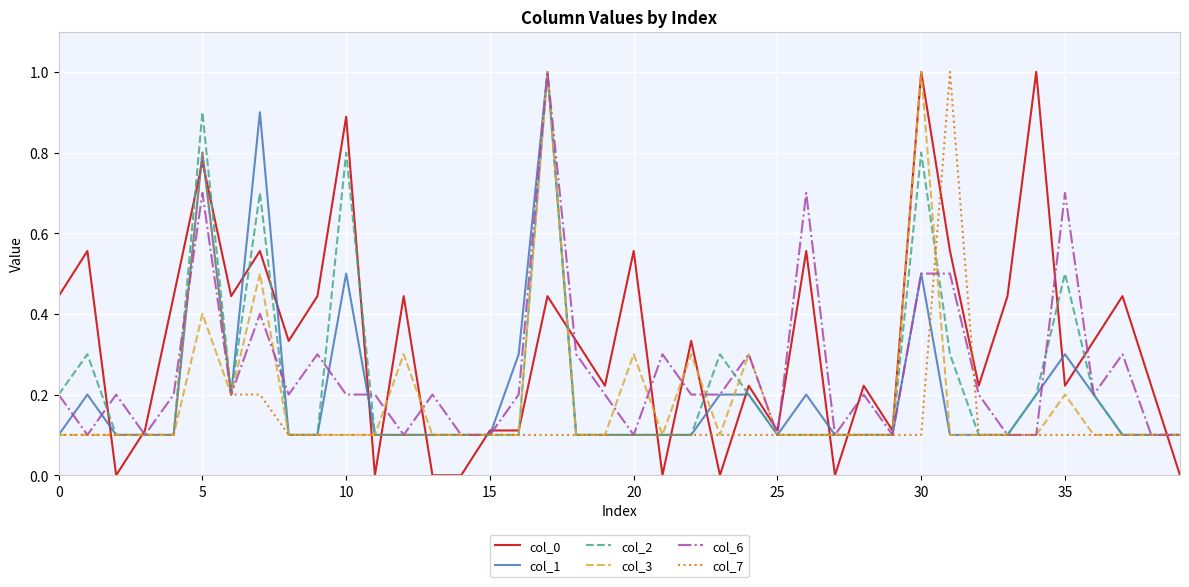

Which series has the widest spread of values?

col_0